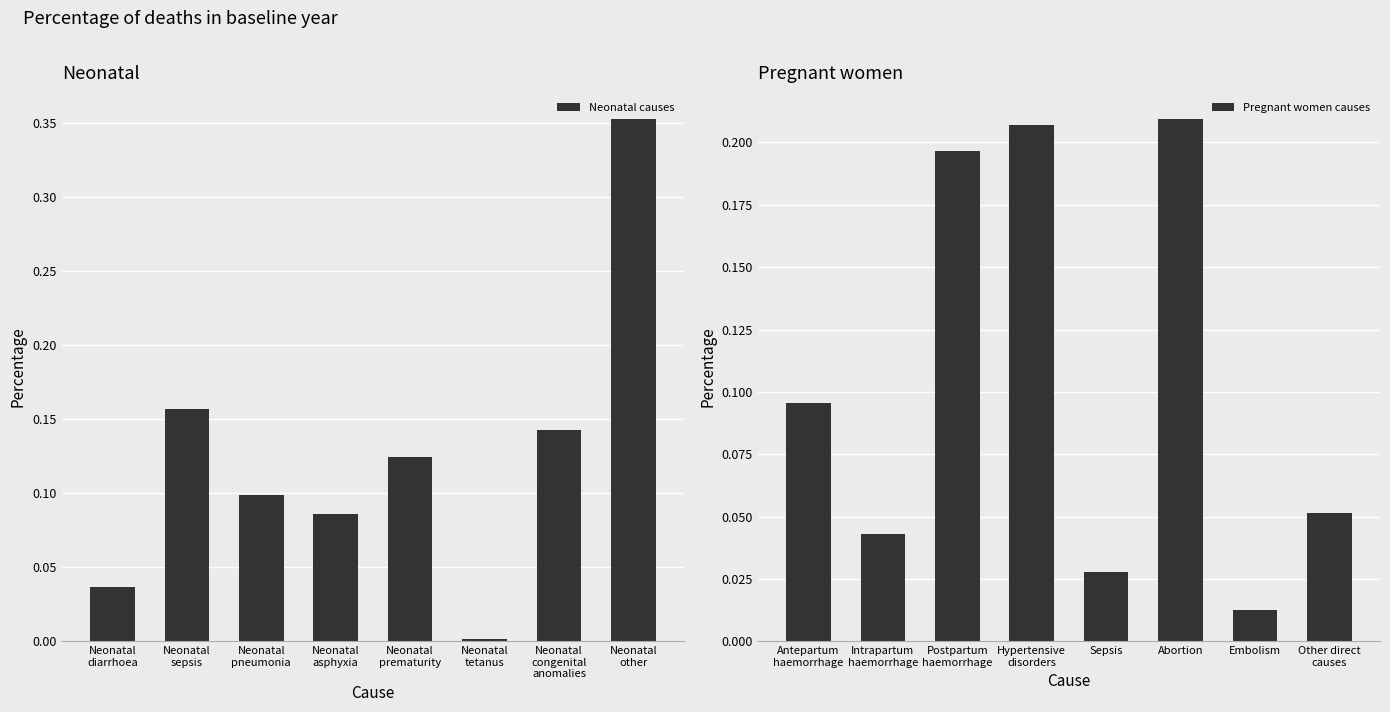

Where is Pregnant women causes nearest to the value 0?

Embolism